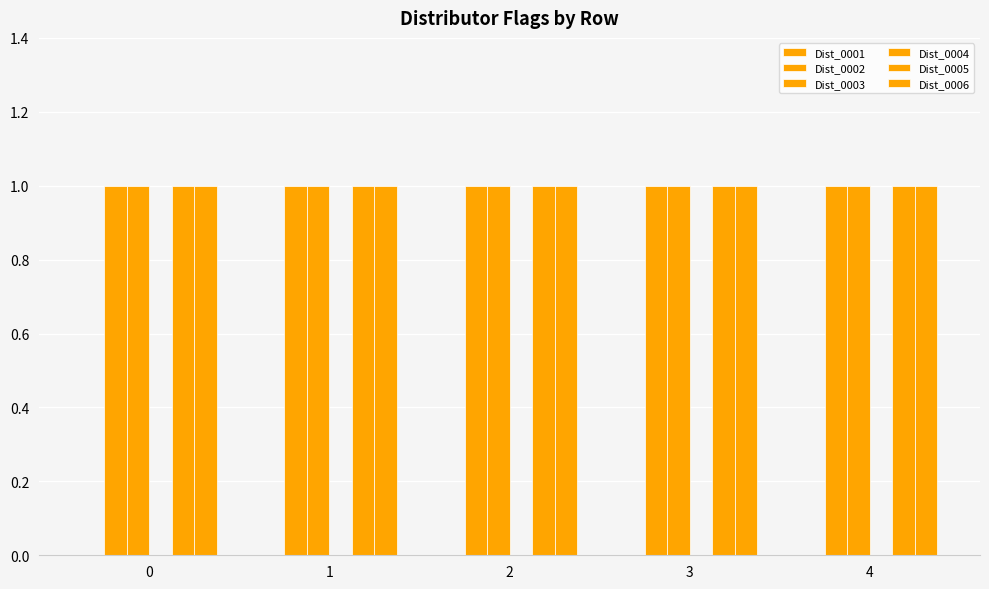

Reading left to right, list all the values displayed in this chart.

Dist_0001: 0=0	1=0	2=0	3=0	4=0
Dist_0002: 0=1	1=1	2=1	3=1	4=1
Dist_0003: 0=1	1=1	2=1	3=1	4=1
Dist_0004: 0=0	1=0	2=0	3=0	4=0
Dist_0005: 0=1	1=1	2=1	3=1	4=1
Dist_0006: 0=1	1=1	2=1	3=1	4=1